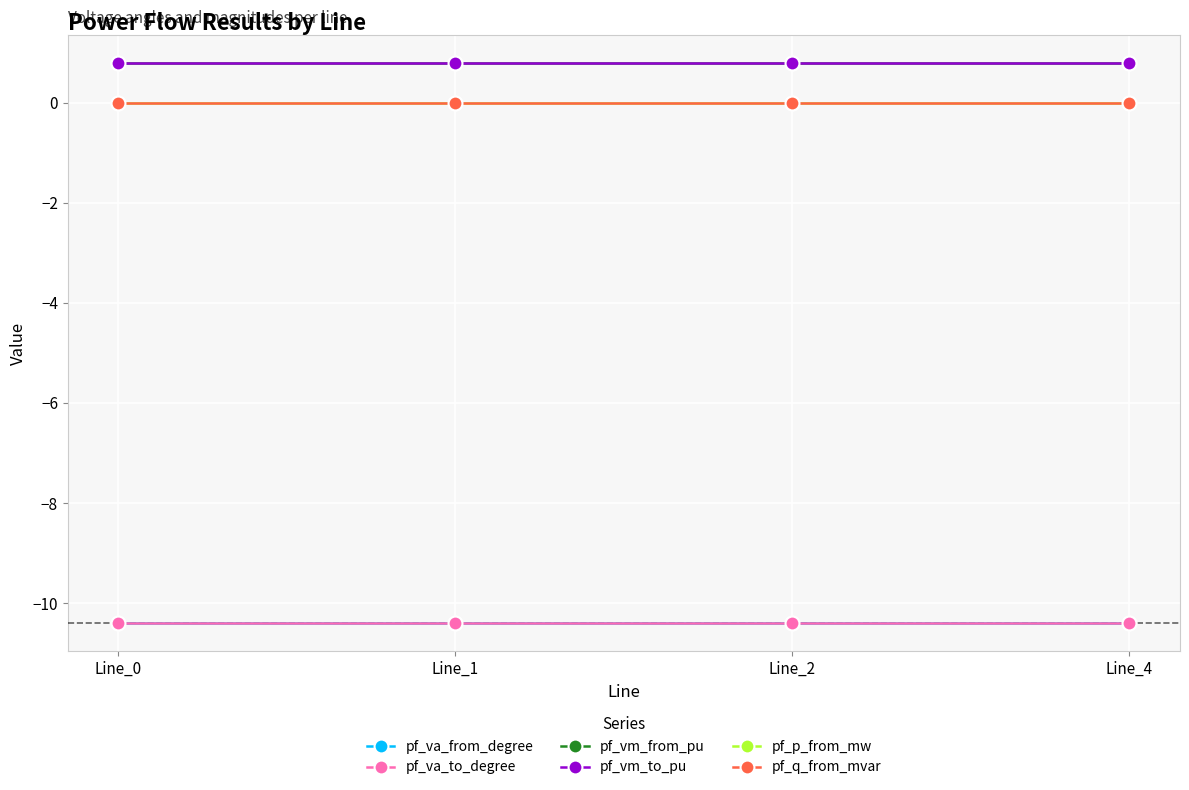

At how many categories does at least one series exceed 0?

4